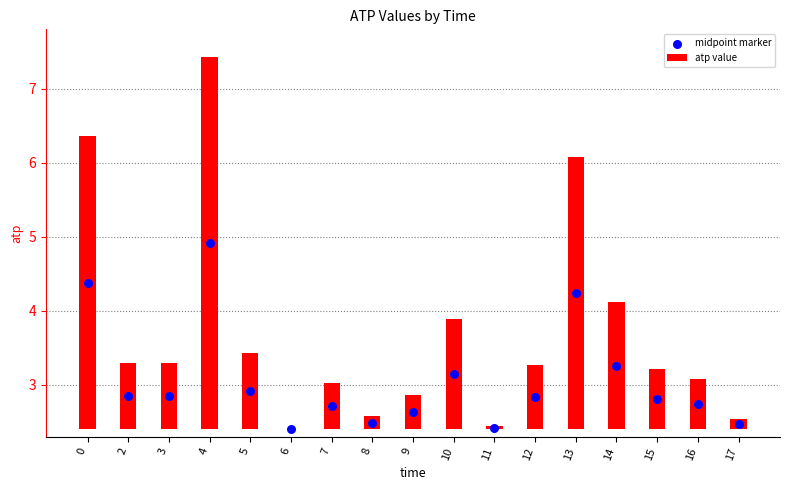

Which series reaches the minimum Y coordinate?

atp value